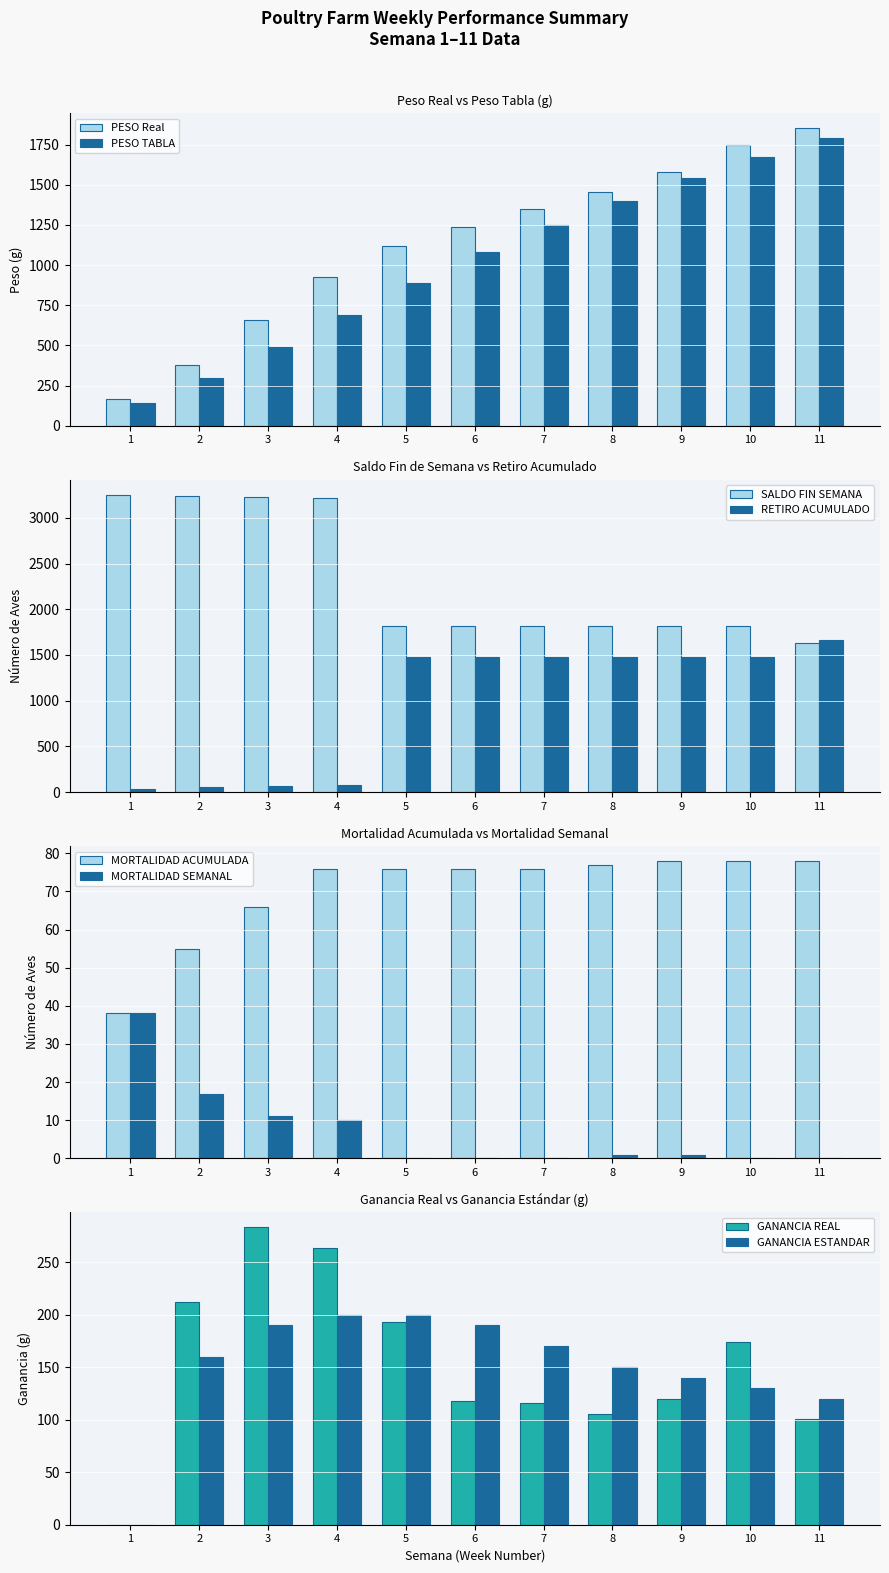

At which category does the chart reach its peak across all series?

11